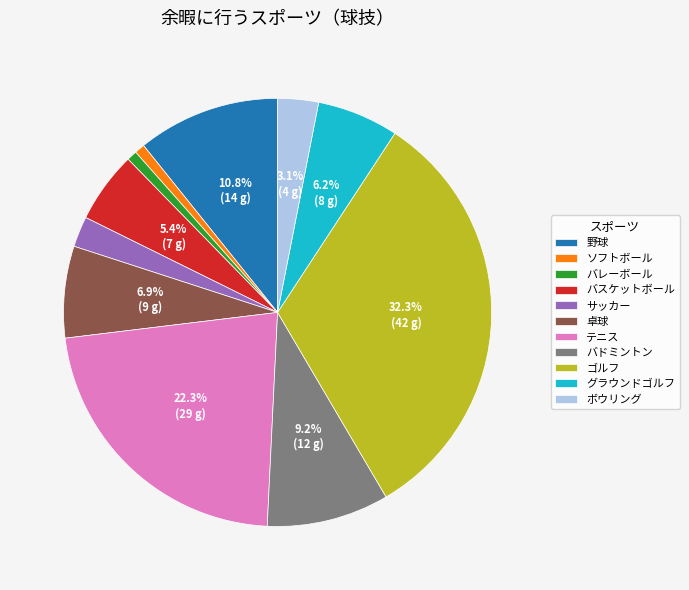

Which category has the biggest portion of the pie?

ゴルフ